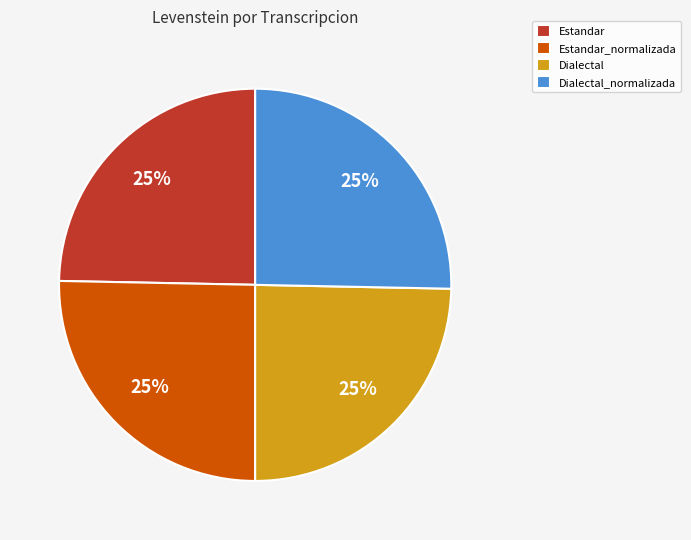

What is the ratio of the value at Dialectal_normalizada to the value at Dialectal?

1.0